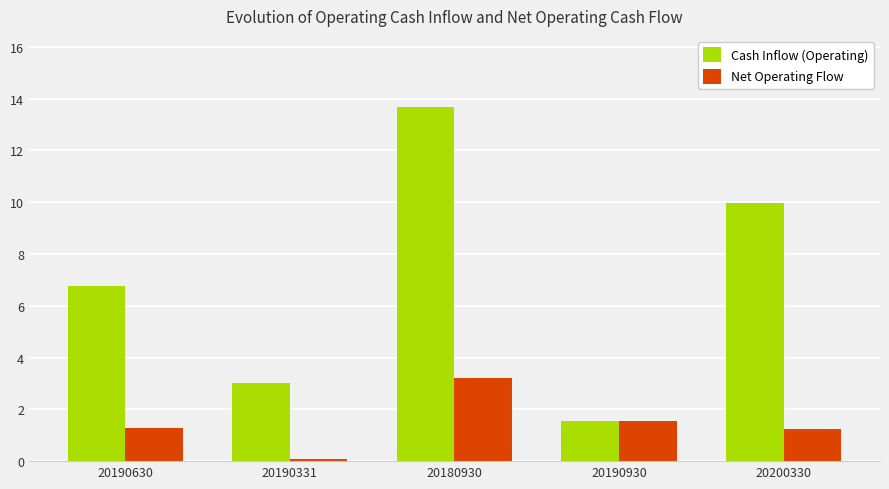

Rank the categories by Net Operating Flow value from lowest to highest.

20190331, 20200330, 20190630, 20190930, 20180930